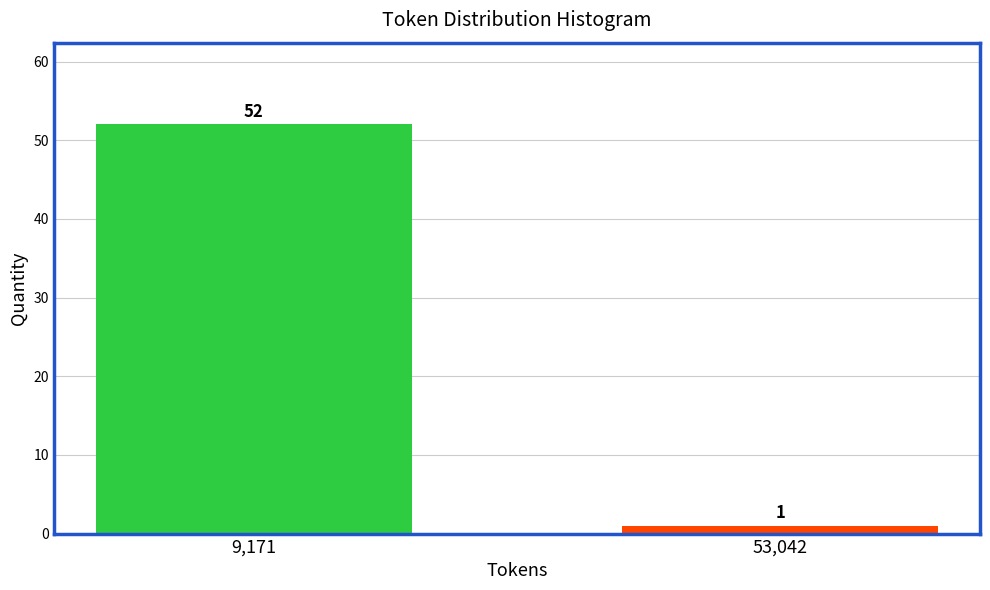

Reading right to left, extract all data points from this chart.

1	52